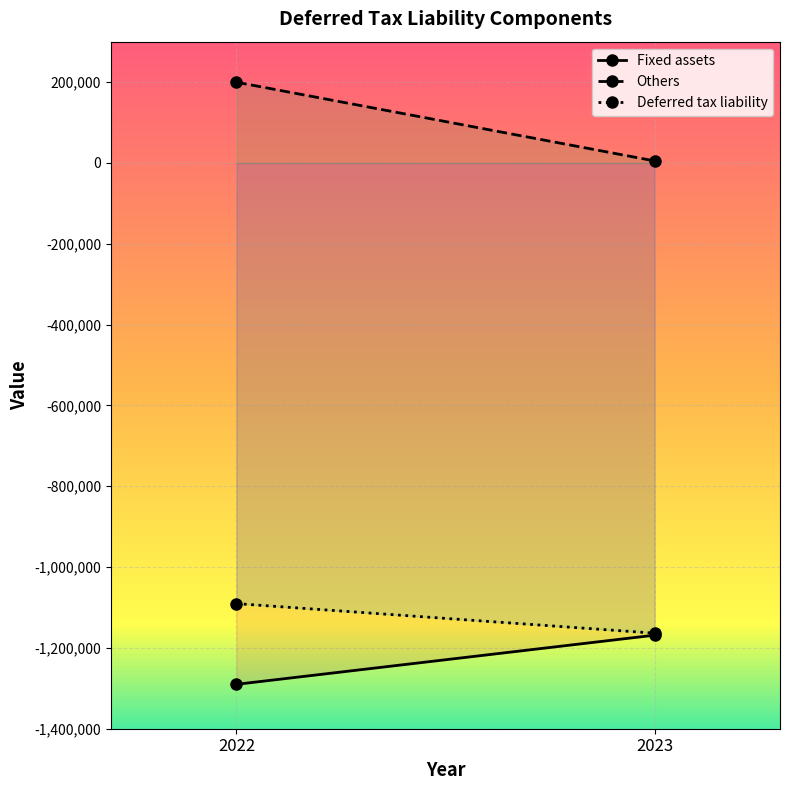

Is this an area chart (filled region under the line)?

No